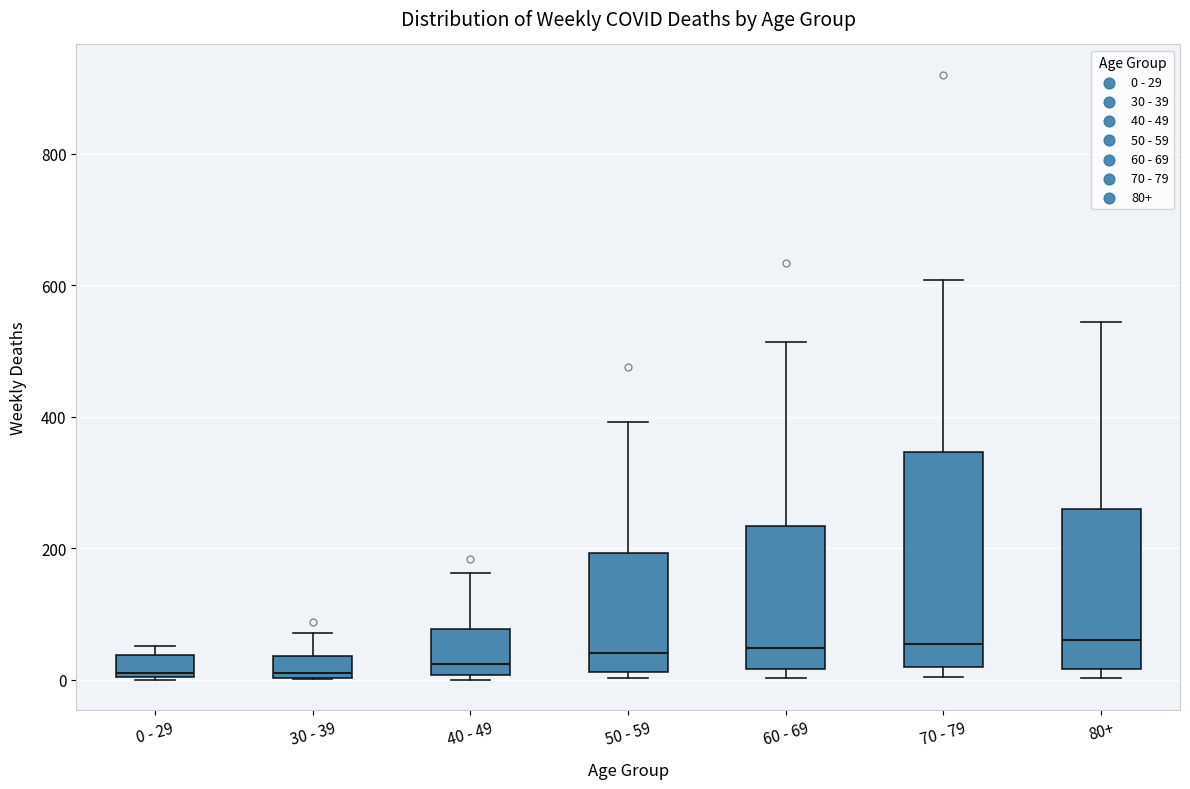

Comparing the boxes themselves (not the whiskers), which one is the tallest?

70 - 79